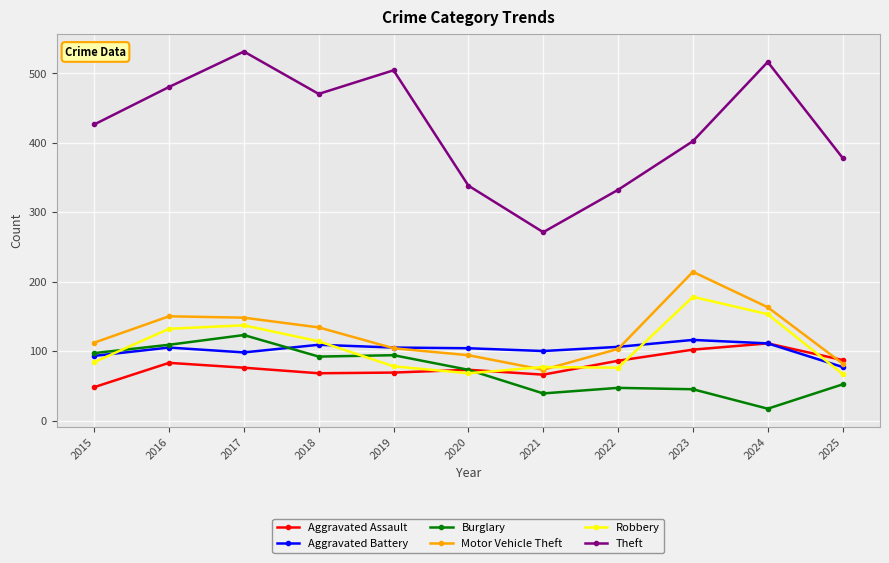

True or false: Aggravated Battery and Theft cross at least once.

False